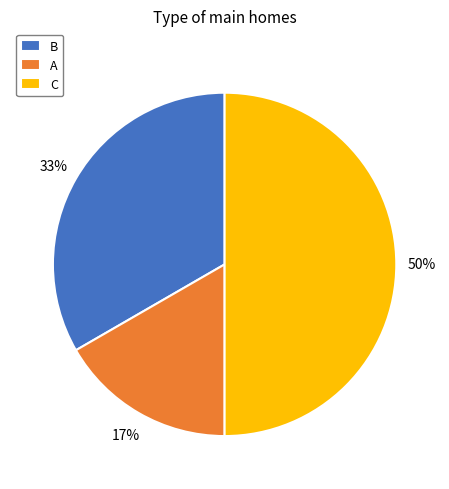

Does A account for over 50% of the chart?

No